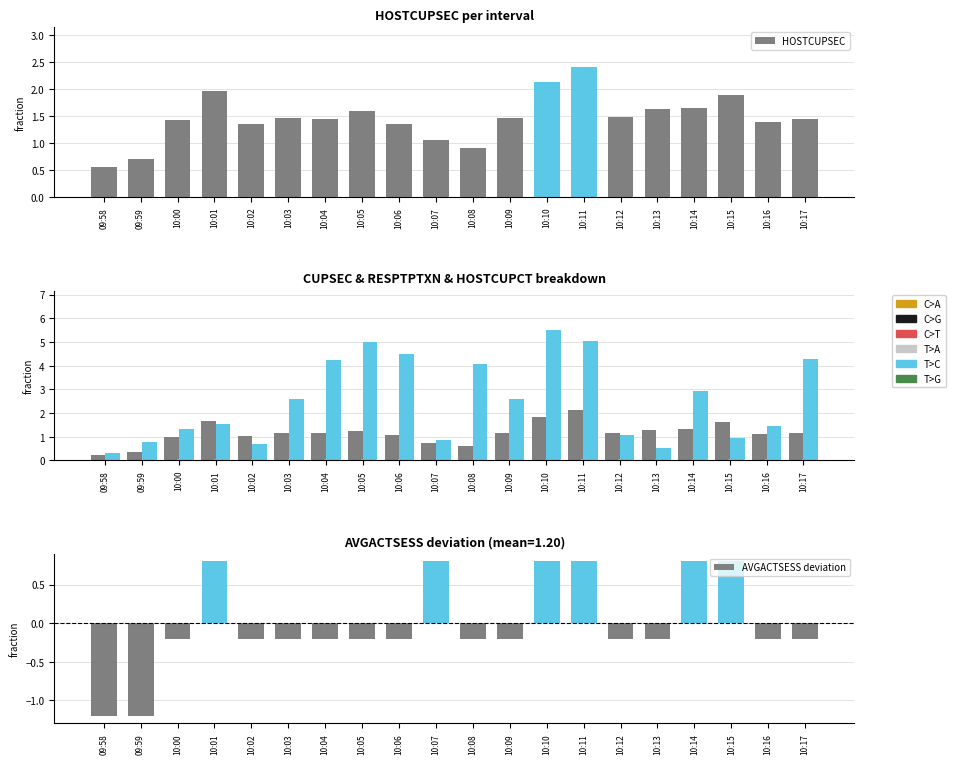

What is the sum of the HOSTCUPCT/100 values at 10:00 and 10:12?

0.1